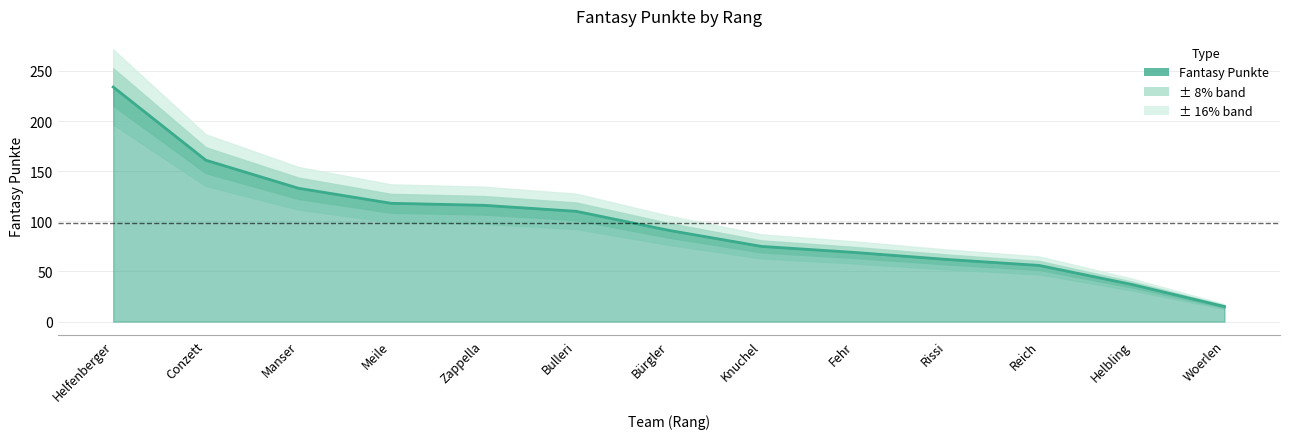

True or false: the data shows 56 at Reich.

True